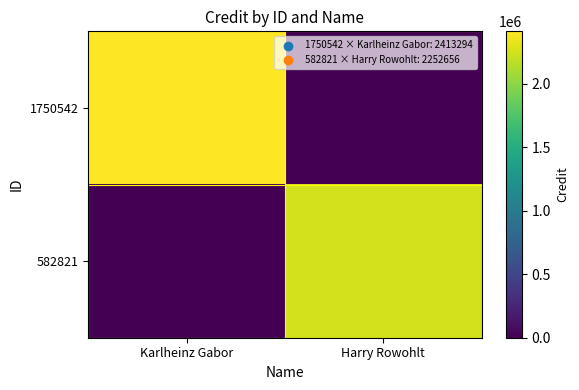

How many categories are shown in the chart?

2